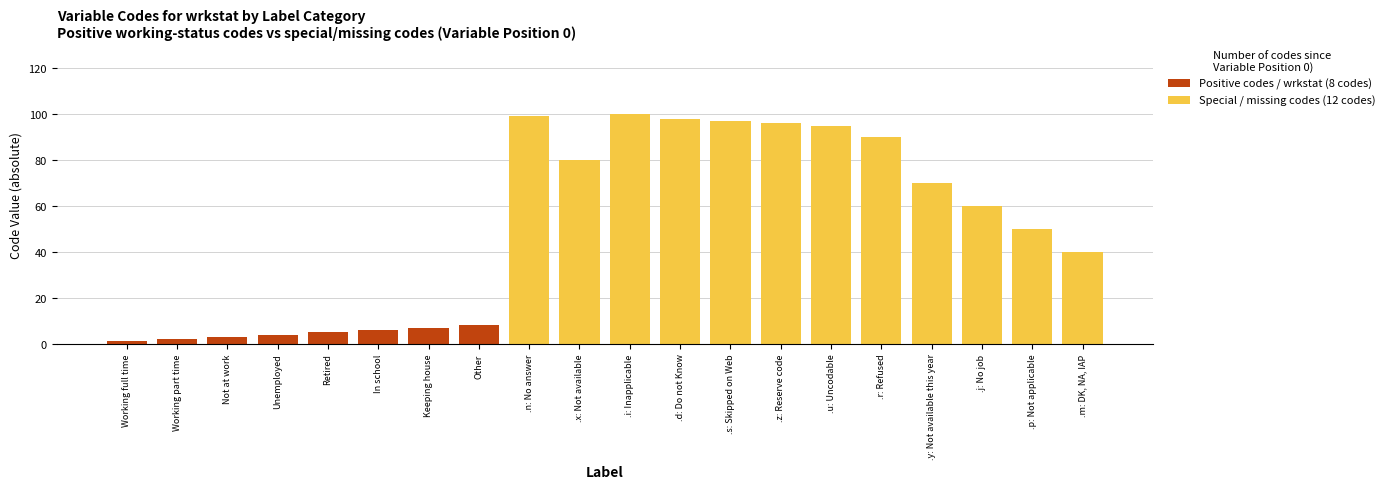

True or false: Positive codes / wrkstat (8 codes) has a value of 0 at .r: Refused.

True